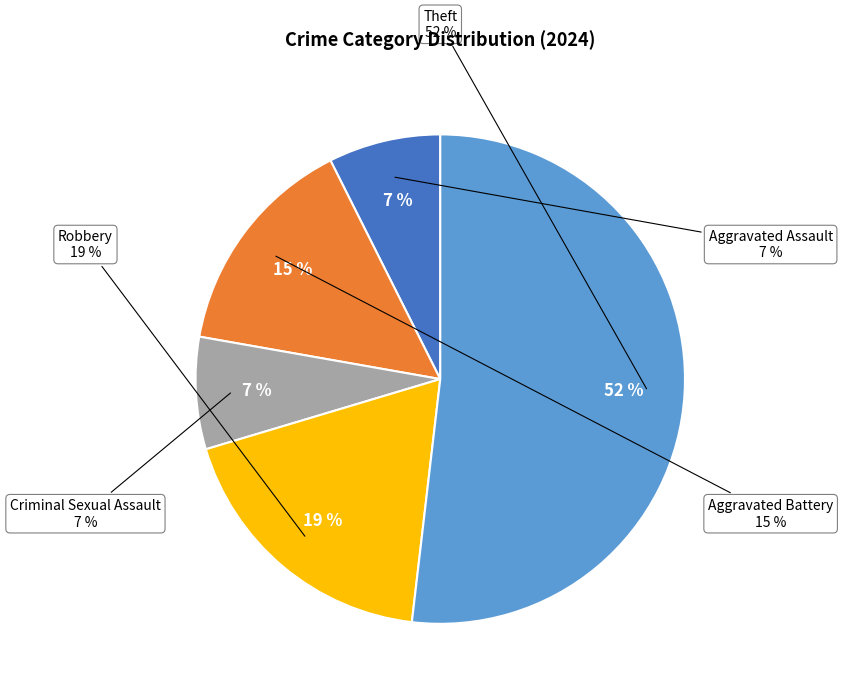

Which slice is the largest?

Theft